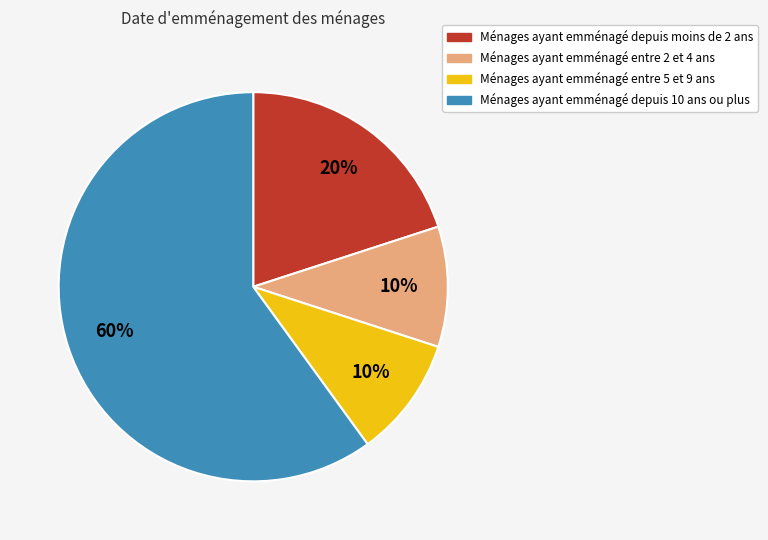

What is the largest slice in the pie chart?

Ménages ayant emménagé depuis 10 ans ou plus